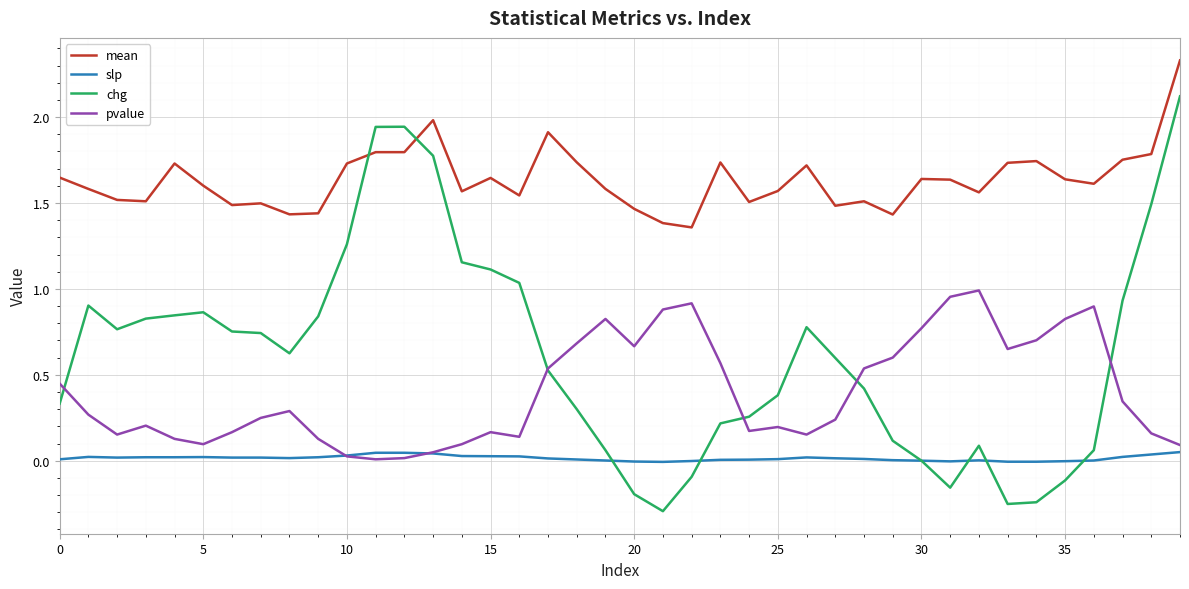

True or false: pvalue and mean intersect in this chart.

False